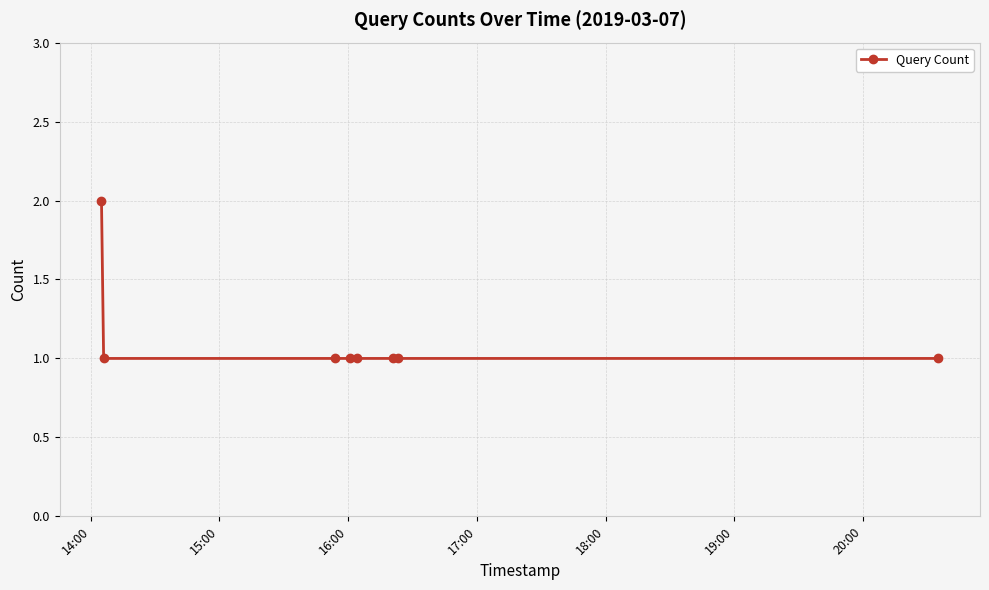

Does the chart have visible grid lines?

Yes